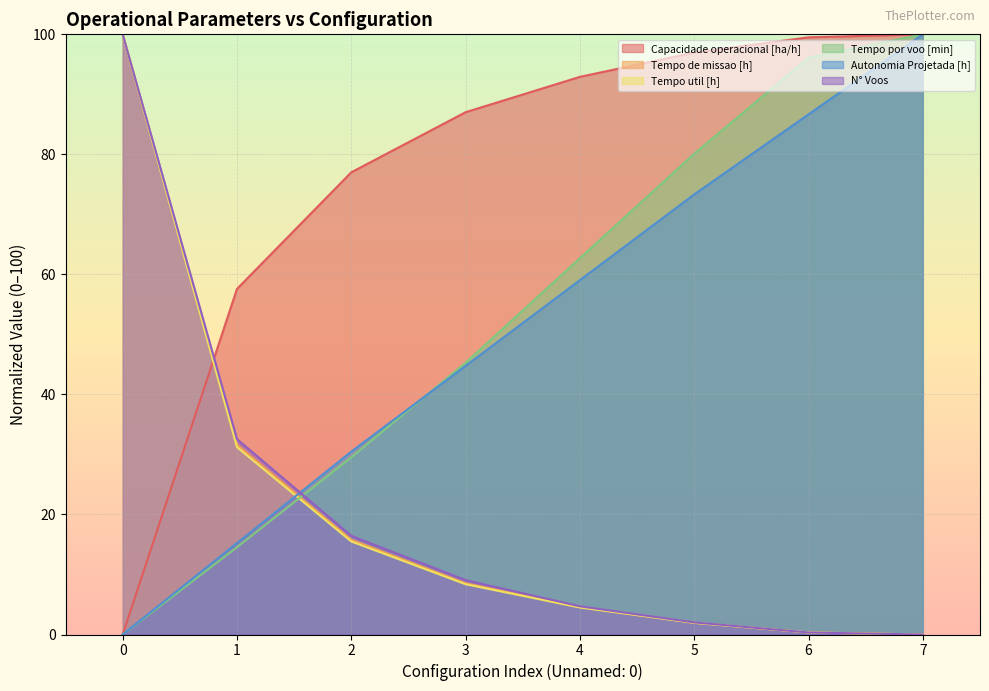

What is the spread (max minus min) of values at 7?

100.0